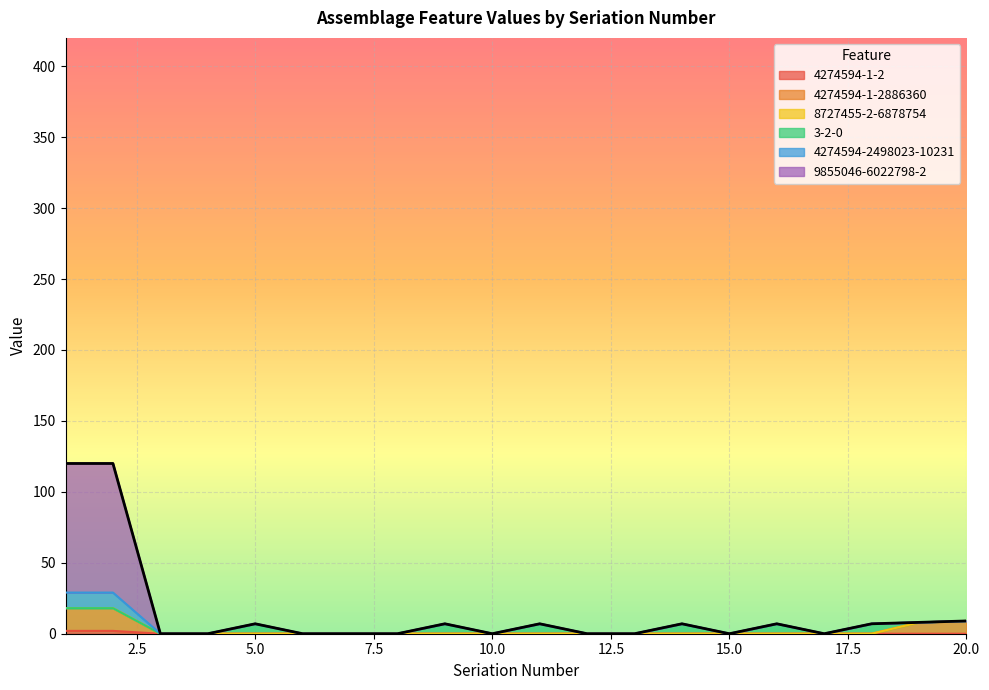

Is it true that 9855046-6022798-2 equals 7 at 18?

True